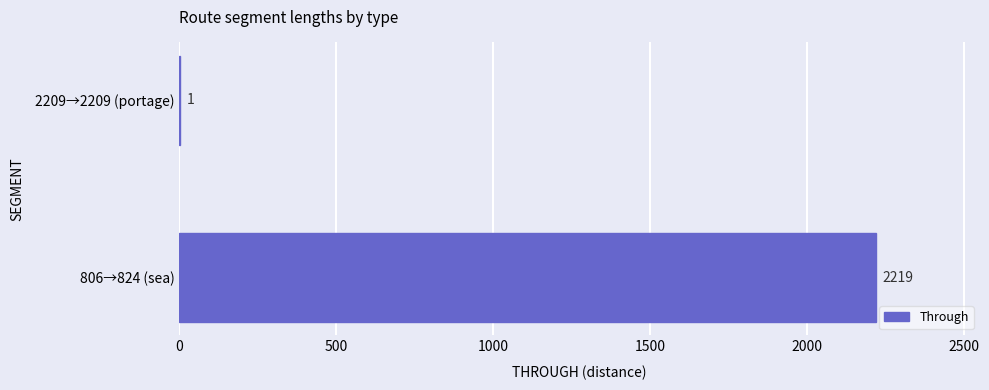

Reading bottom to top, list all the values displayed in this chart.

806→824 (sea)=2219	2209→2209 (portage)=1